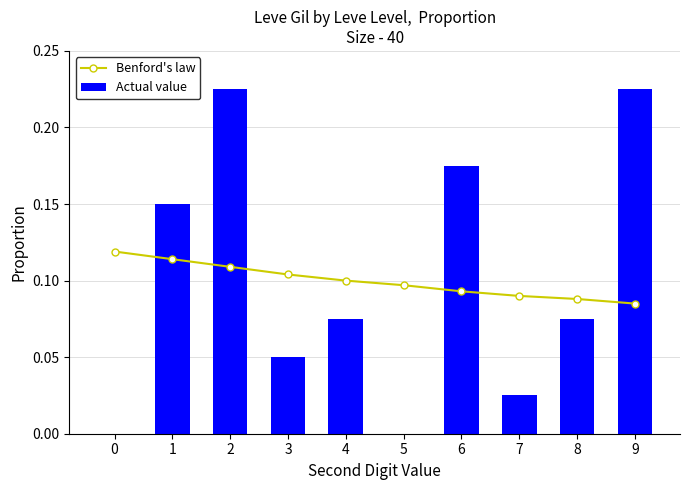

What is the difference between the maximum and minimum values in the Actual value series?

0.2